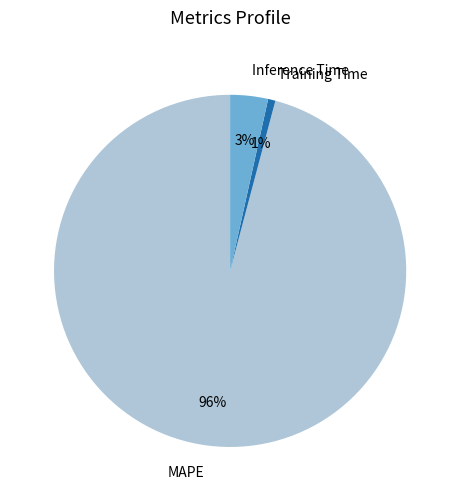

To the nearest percent, what is the difference between the largest and smallest slice percentages?

95%